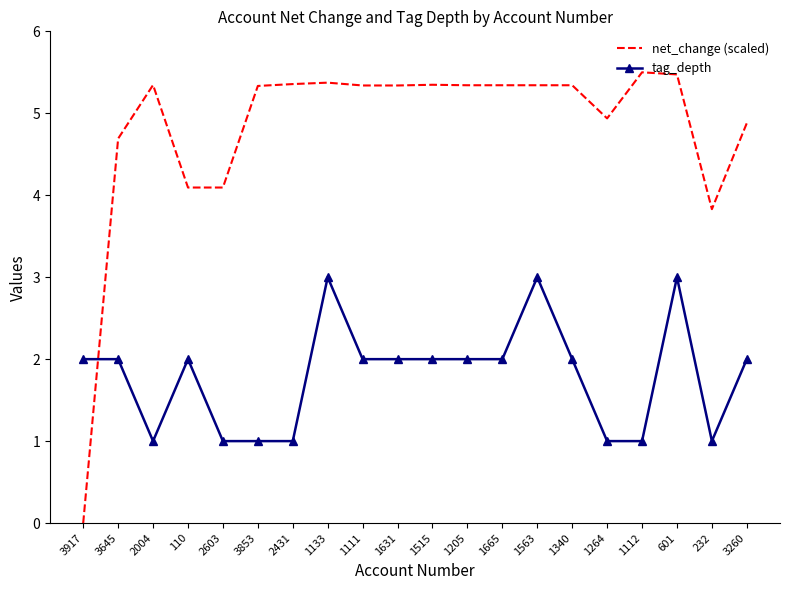

The value of tag_depth at 1665 is 2.7. True or false?

False